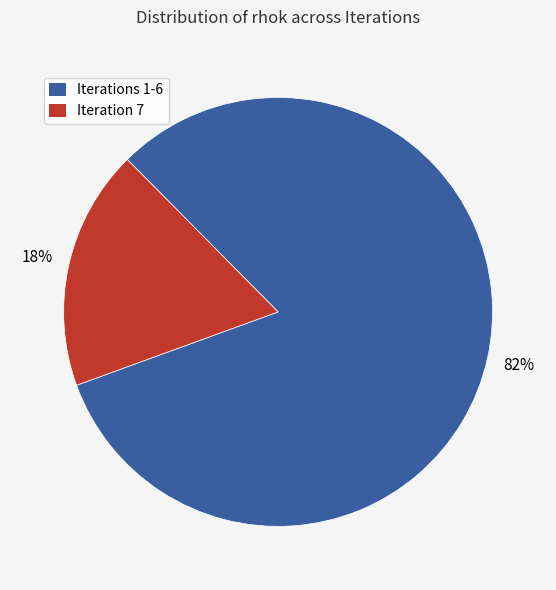

Is there a majority slice in this chart?

Yes